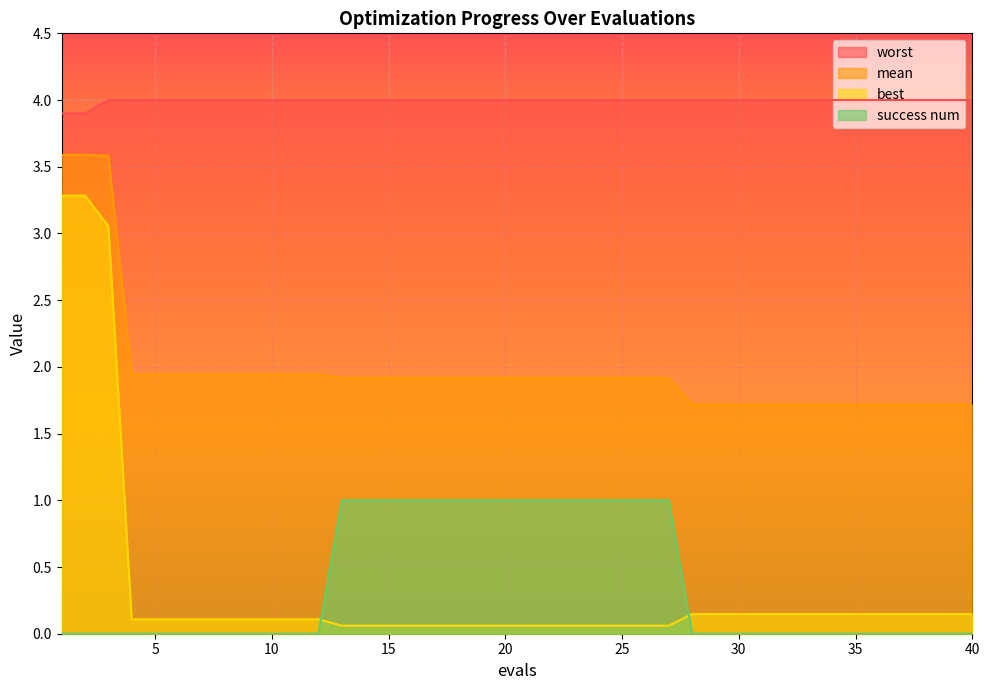

Is the value of success num at 27 greater than the value of best at 28?

Yes